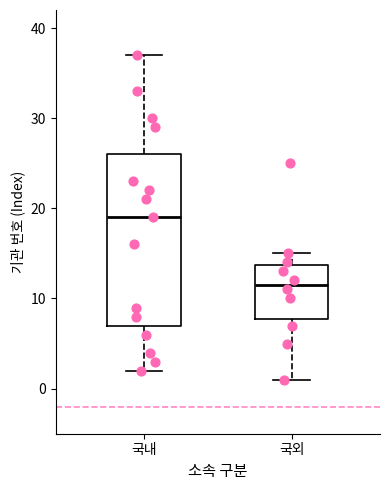

Reading left to right, read every box against the y-axis: the position of its median line, the range the box covers, and the ends of its whiskers. The values are not printed on the chart, so give them approximately, as read against the axis.

국내: median 19, box 7 to 26, whiskers 2 to 37
국외: median 12, box 8 to 14, whiskers 1 to 15